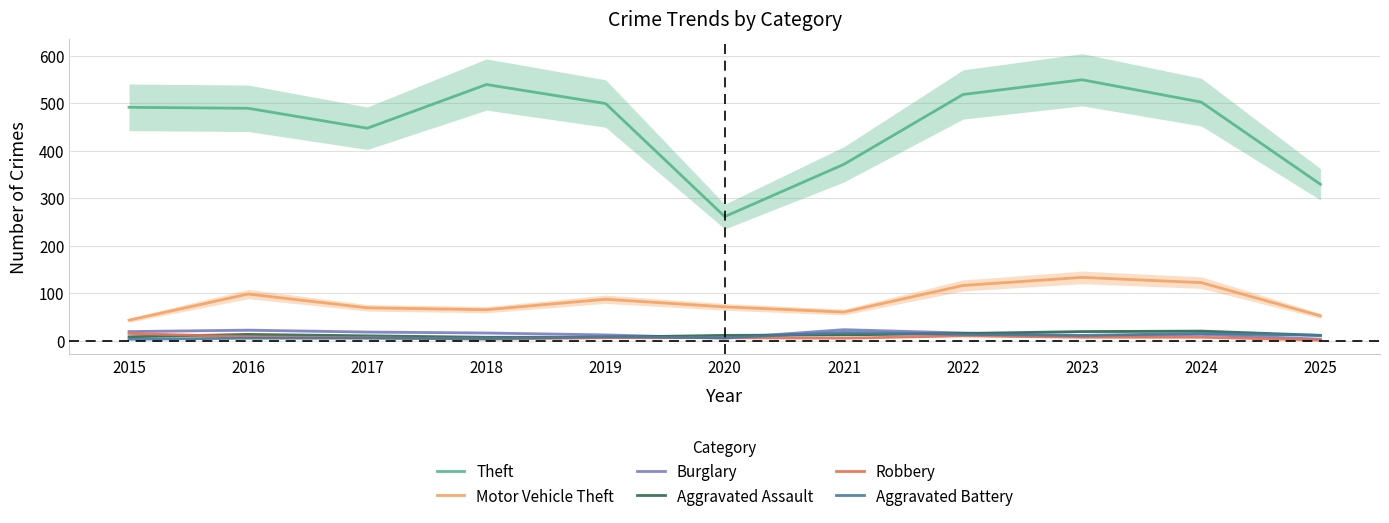

True or false: Robbery has more than 0 interior local peaks.

True